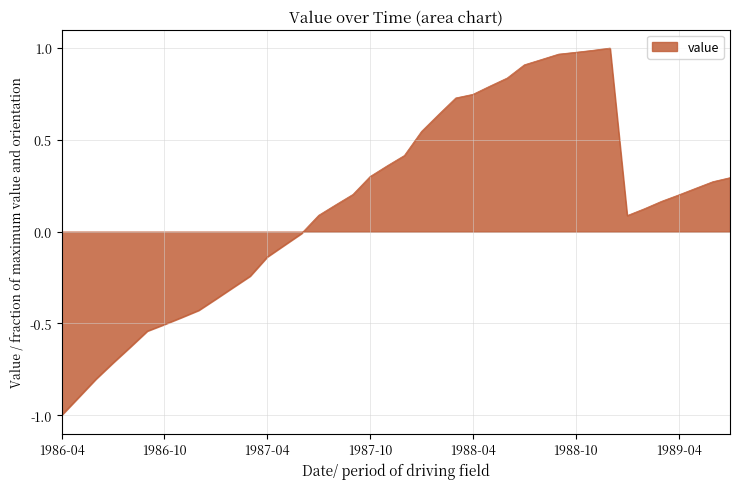

How many lines are shown in the chart?

1